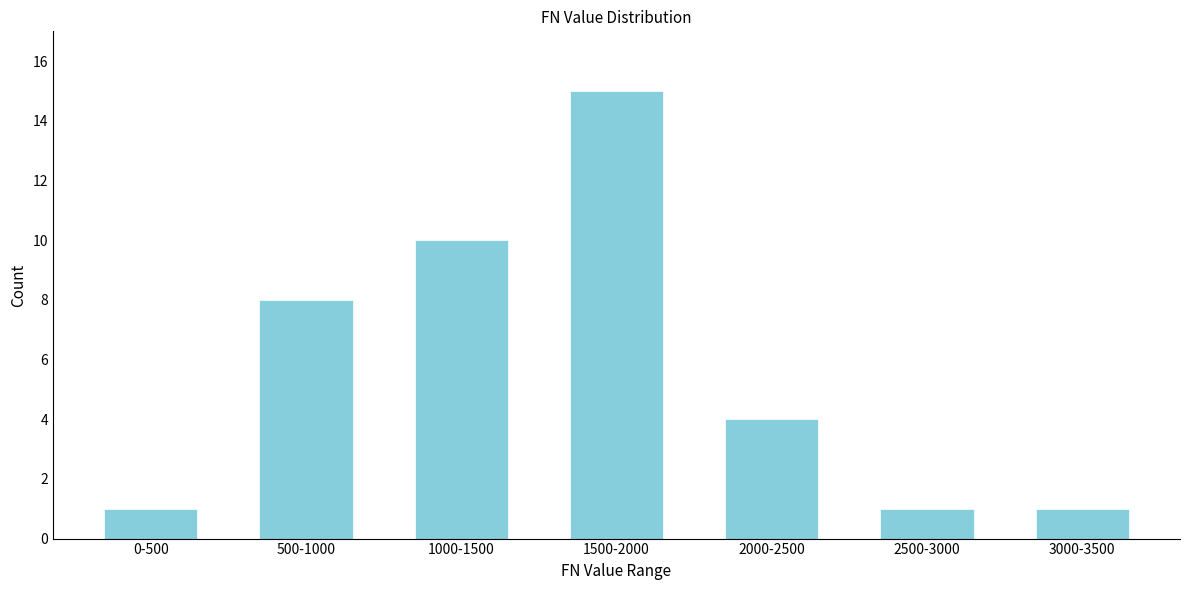

Reading left to right, transcribe all the data shown in this chart.

1	8	10	15	4	1	1